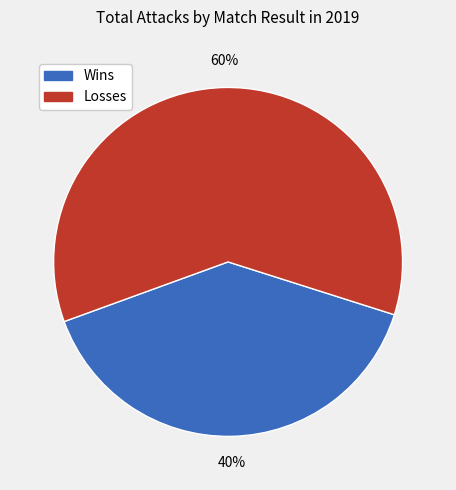

Rank the categories by value from lowest to highest.

Wins, Losses